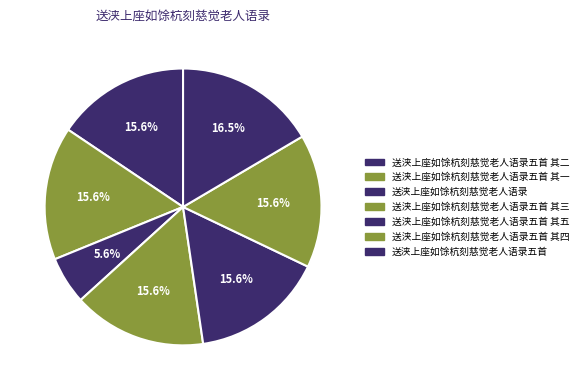

Which category has the smallest portion of the pie?

送浃上座如馀杭刻慈觉老人语录